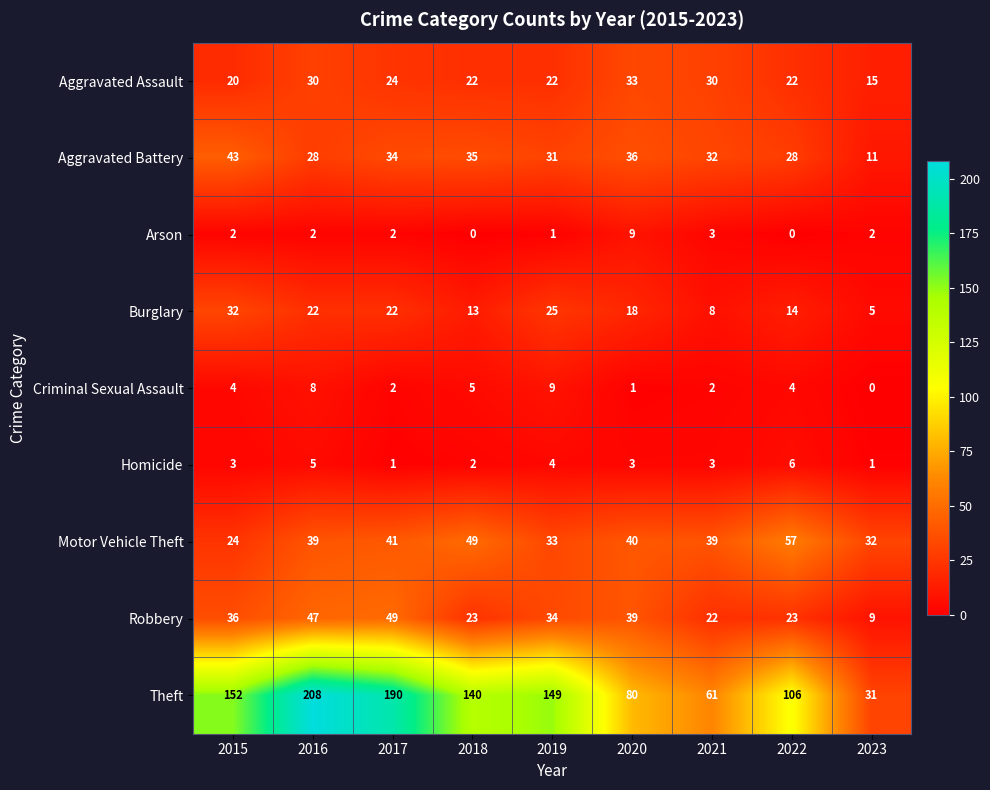

At which category is the sum across all series the highest?

2016